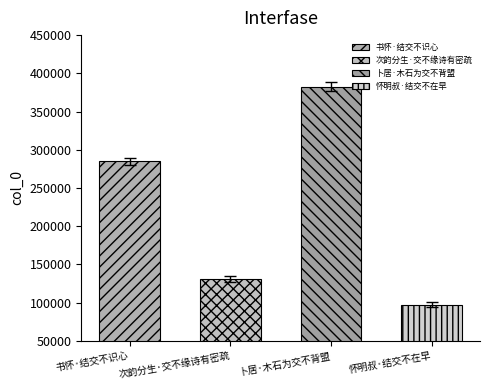

At which category does the chart reach its minimum across all series?

怀明叔·结交不在早